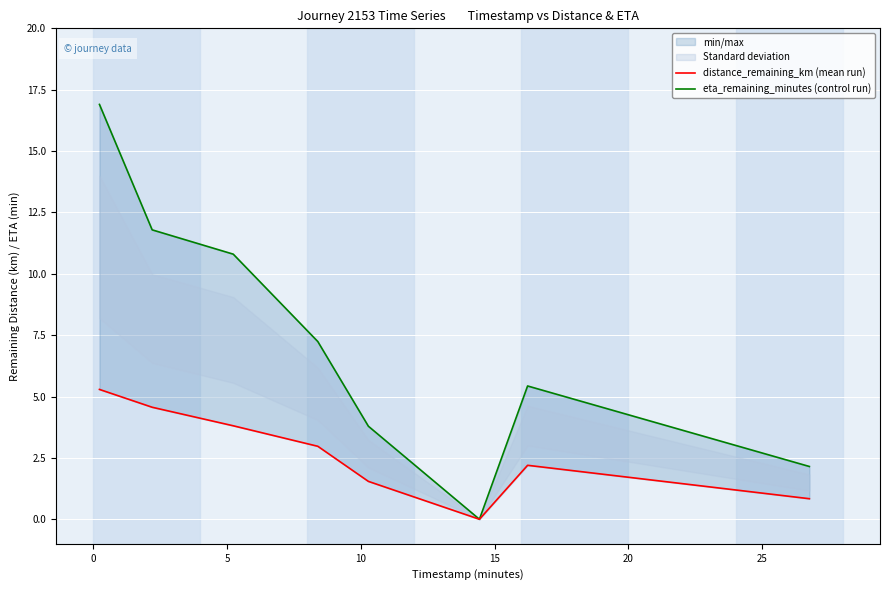

At which label is eta_remaining_minutes (control run) closest to 8?

10